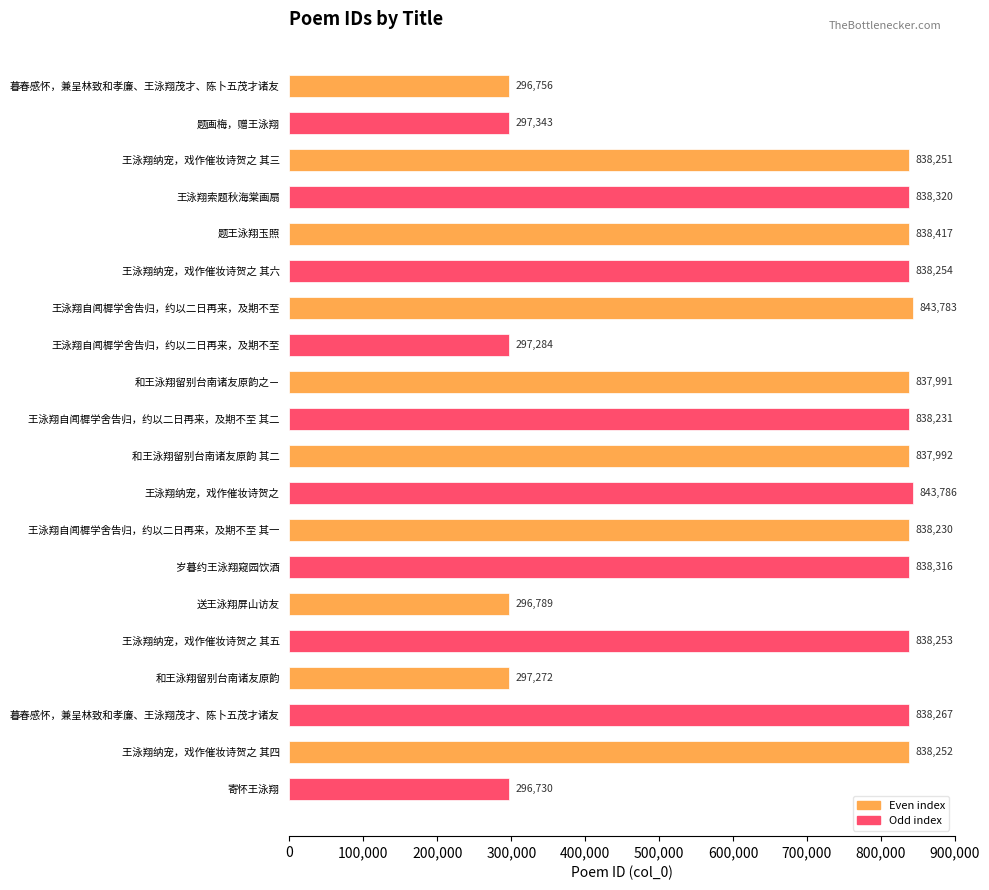

Count the number of data series in this chart.

1